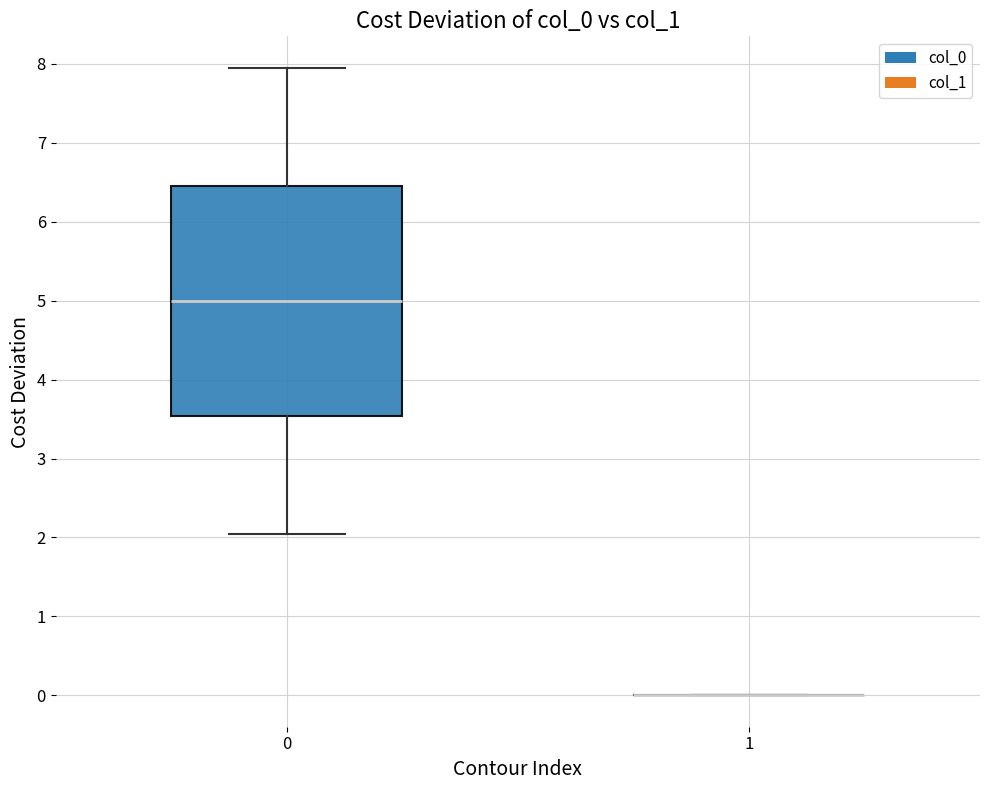

Reading left to right, transcribe this box plot: for each box, give where its median line is, the range the box spans, and where its two whiskers end, as read against the y-axis. The values are not printed on the chart, so give them approximately, as read against the axis.

0: median 5.0, box 3.5 to 6.5, whiskers 2.0 to 8.0
1: box collapsed to a line at 0.0, whiskers 0.0 to 0.0